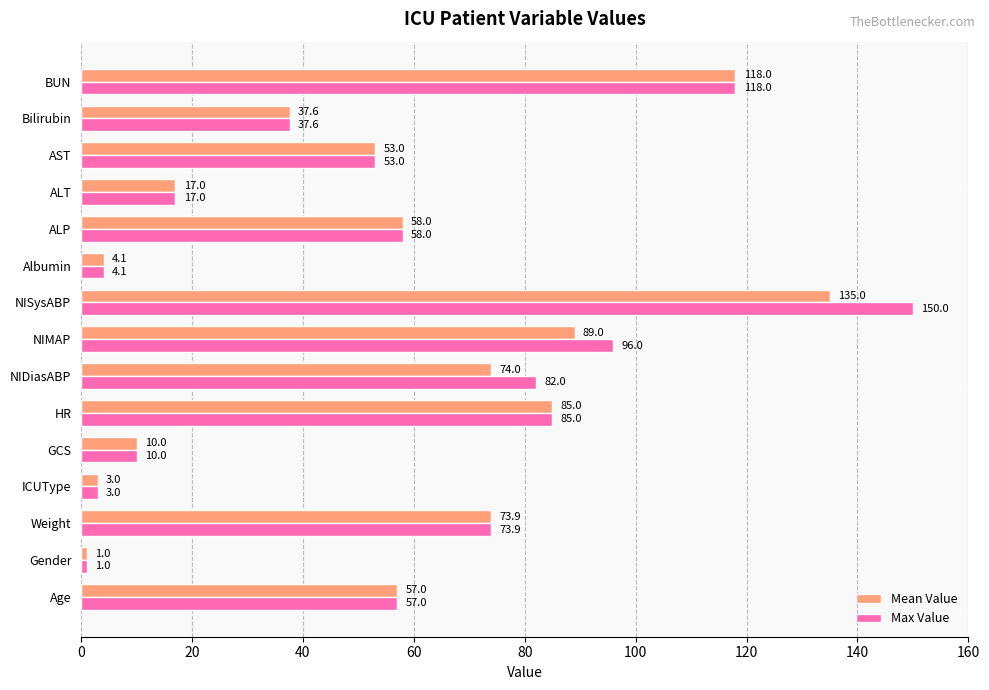

How many categories are shown in the chart?

15